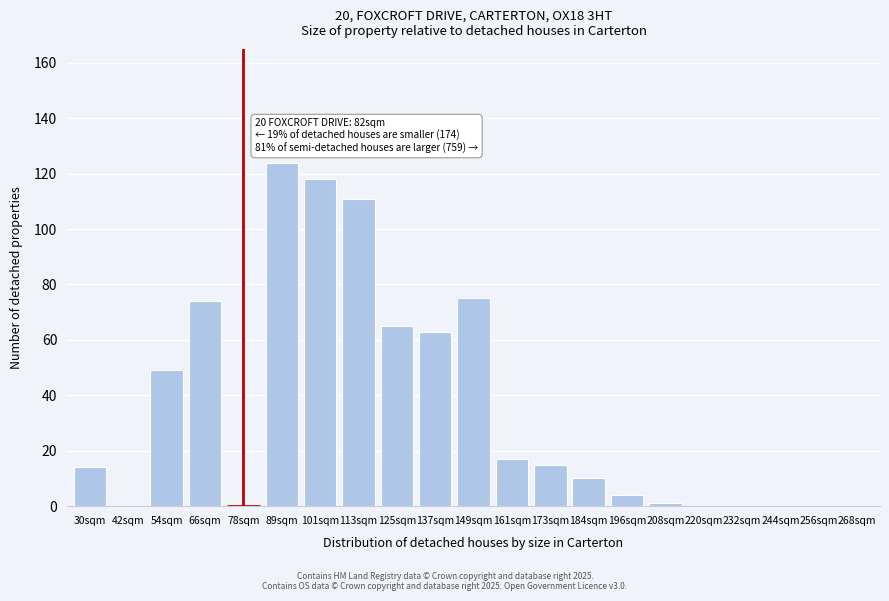

Reading right to left, extract all data points from this chart.

268sqm=0	256sqm=0	244sqm=0	232sqm=0	220sqm=0	208sqm=1	196sqm=4	184sqm=10	173sqm=15	161sqm=17	149sqm=75	137sqm=63	125sqm=65	113sqm=111	101sqm=118	89sqm=124	78sqm=0	66sqm=74	54sqm=49	42sqm=0	30sqm=14